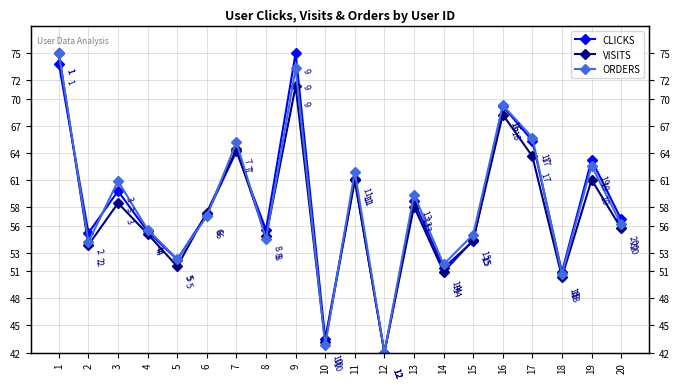

How many times do CLICKS and VISITS cross each other?

5